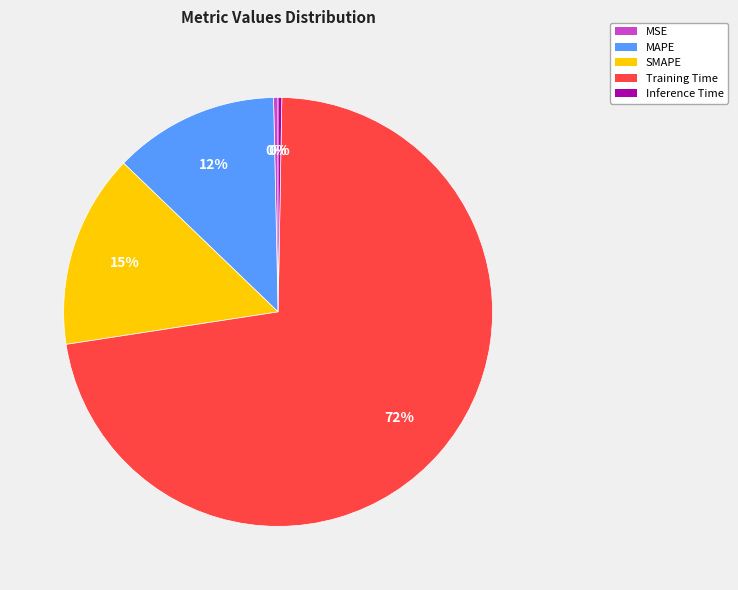

Is there a majority slice in this chart?

Yes